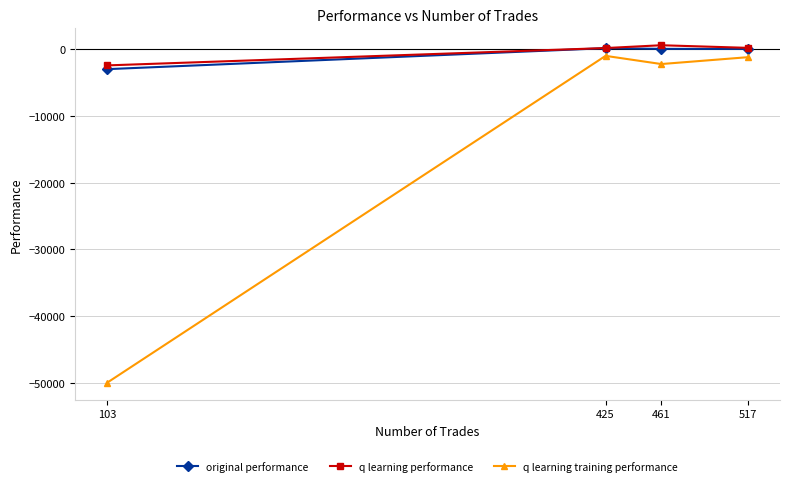

Is the value of original performance at 103 greater than the value of q learning training performance at 461?

No